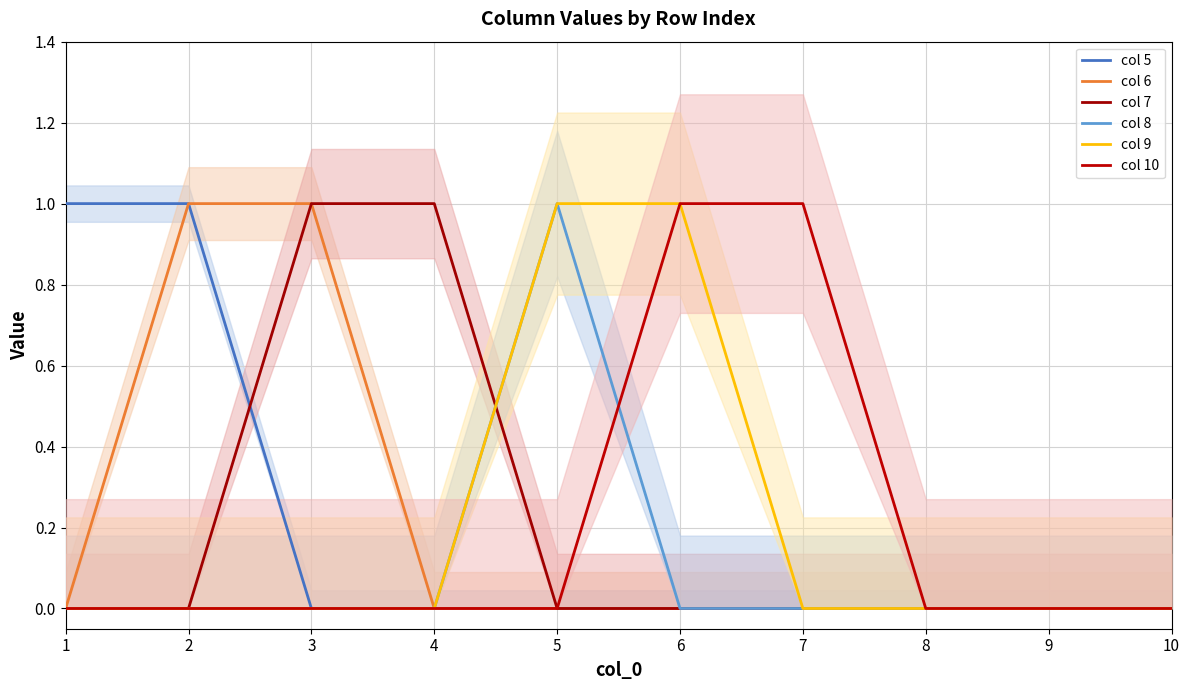

Is this an area chart (filled region under the line)?

No